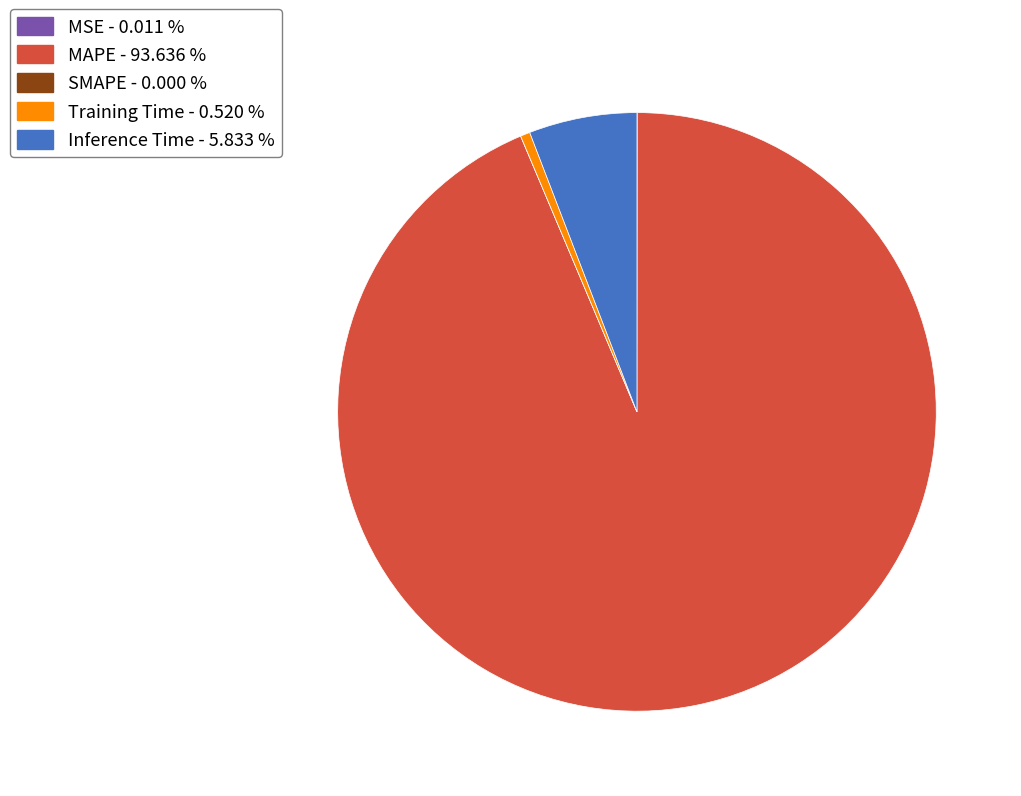

Which slice represents more than half of the pie?

MAPE